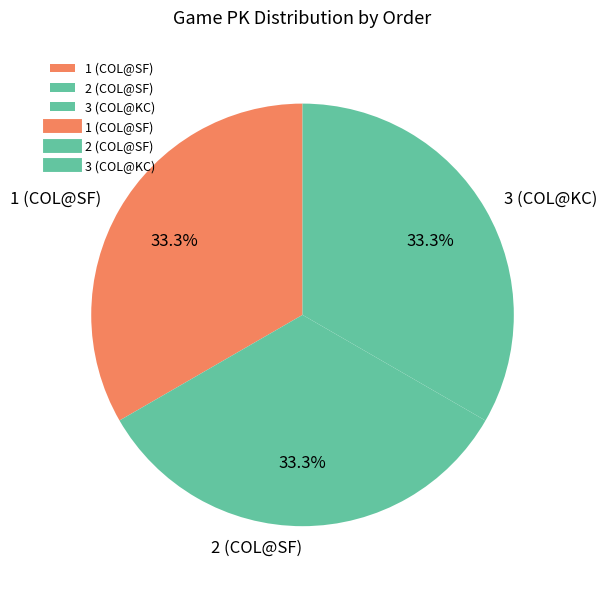

To the nearest percent, what is the average slice percentage?

33%